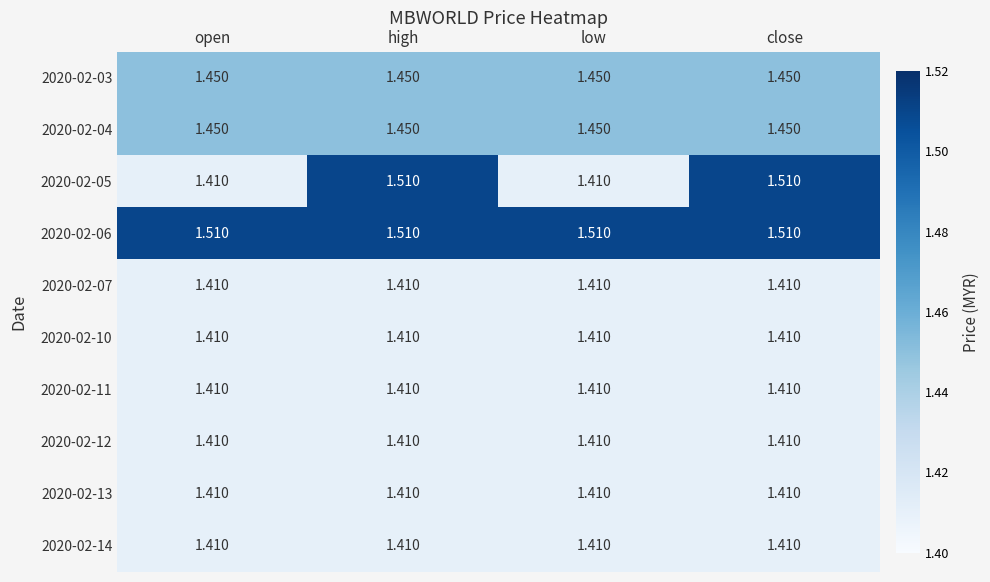

Reading left to right, transcribe all the data shown in this chart.

2020-02-03: open=1.4	high=1.4	low=1.4	close=1.4
2020-02-04: open=1.4	high=1.4	low=1.4	close=1.4
2020-02-05: open=1.4	high=1.5	low=1.4	close=1.5
2020-02-06: open=1.5	high=1.5	low=1.5	close=1.5
2020-02-07: open=1.4	high=1.4	low=1.4	close=1.4
2020-02-10: open=1.4	high=1.4	low=1.4	close=1.4
2020-02-11: open=1.4	high=1.4	low=1.4	close=1.4
2020-02-12: open=1.4	high=1.4	low=1.4	close=1.4
2020-02-13: open=1.4	high=1.4	low=1.4	close=1.4
2020-02-14: open=1.4	high=1.4	low=1.4	close=1.4